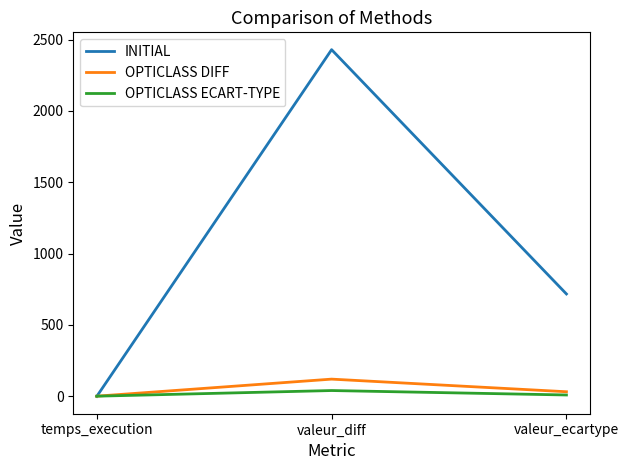

List the series in order of their peak value, highest first.

INITIAL, OPTICLASS DIFF, OPTICLASS ECART-TYPE